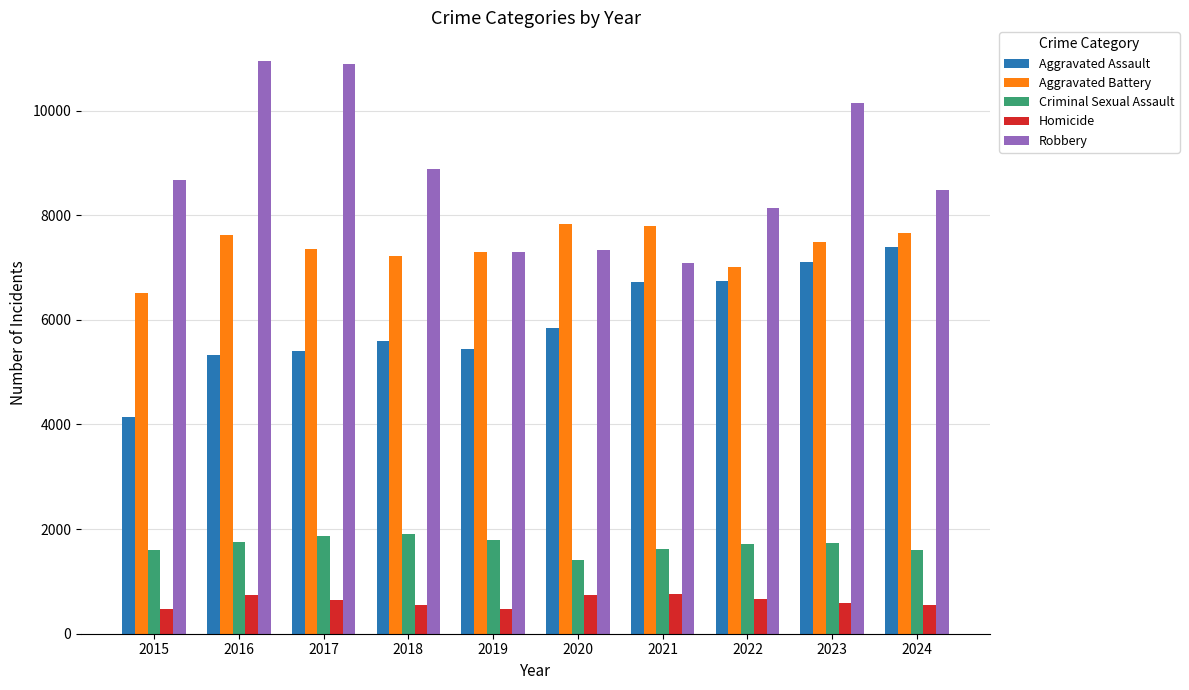

Is it true that Aggravated Battery equals 8570 at 2015?

False